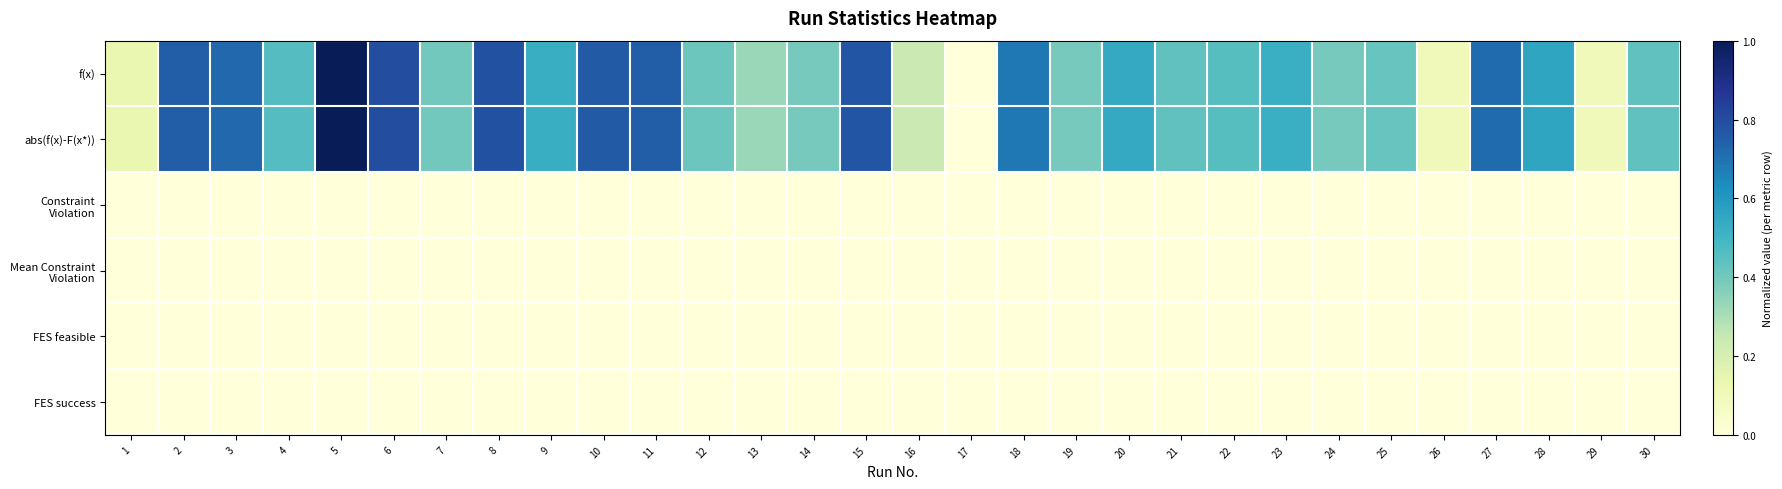

What is the total value across all series at 28?

1.1